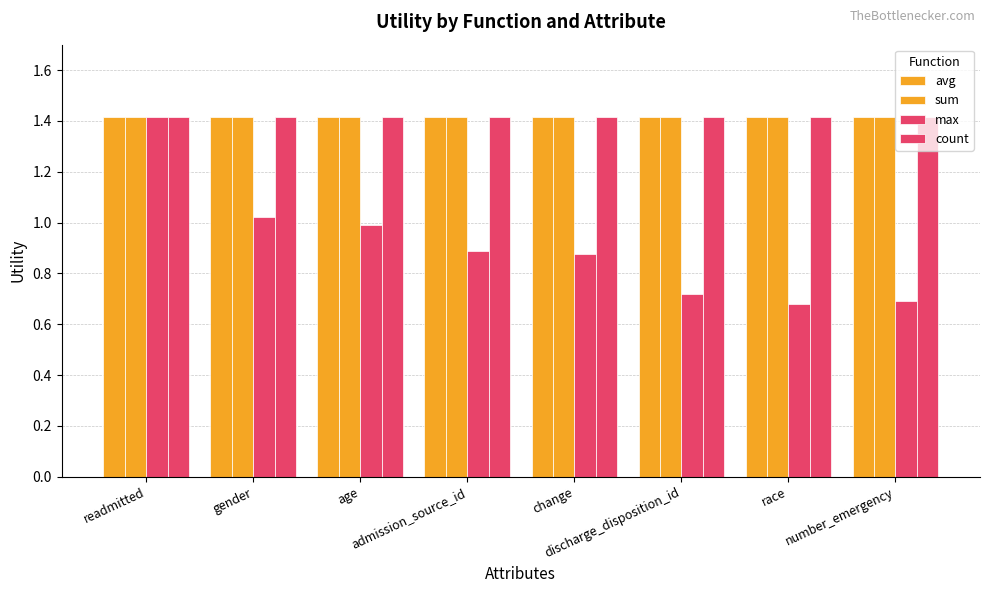

Which series has the largest total across all categories?

avg